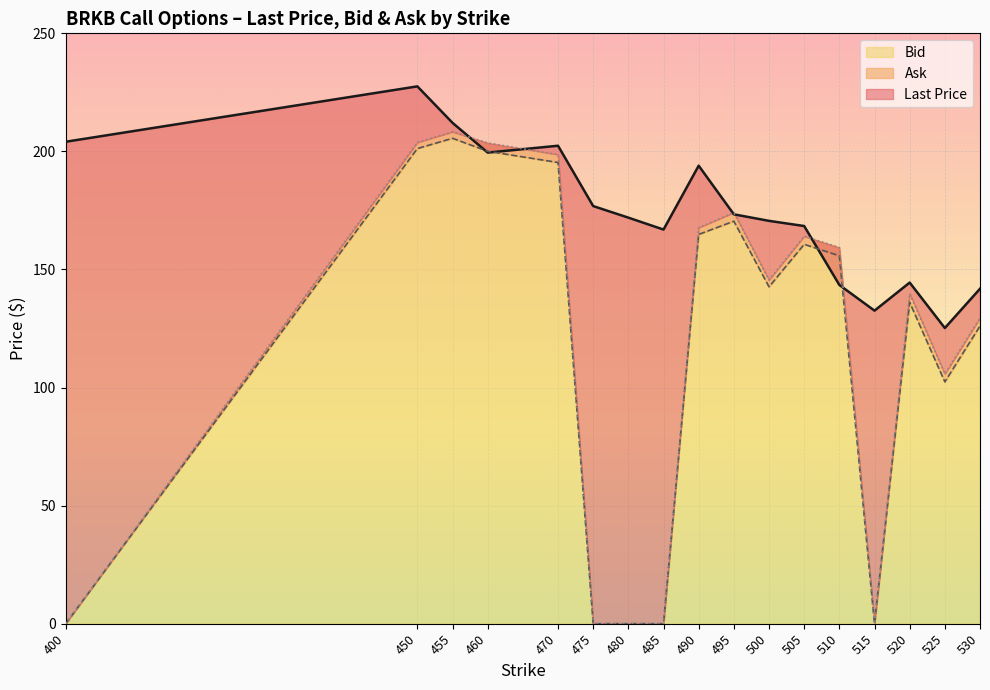

How many lines are shown in the chart?

3